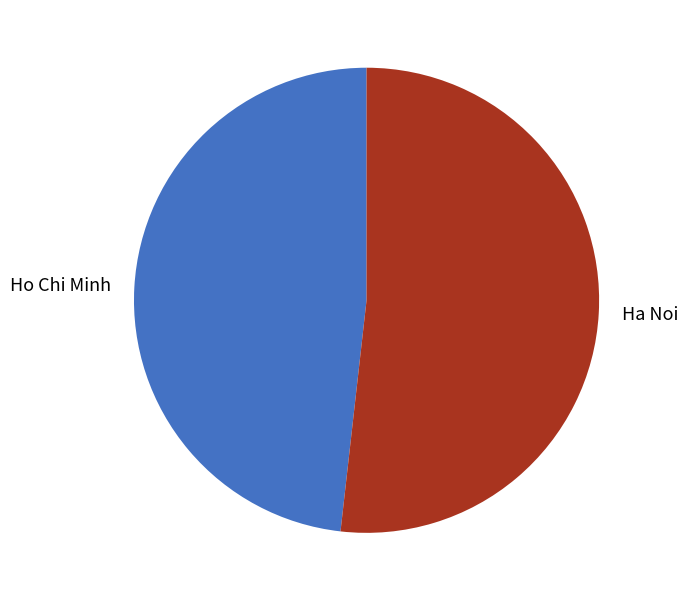

Is there a majority slice in this chart?

Yes